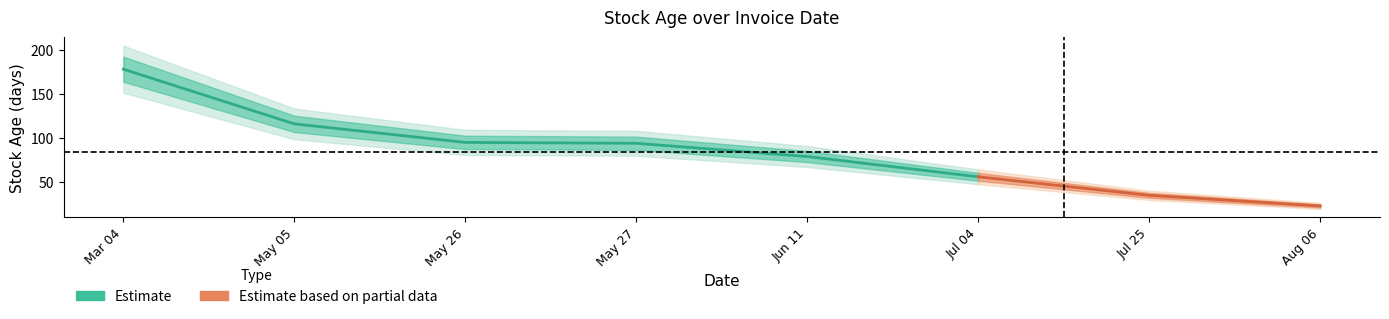

At which category does the chart reach its minimum across all series?

2025-08-06